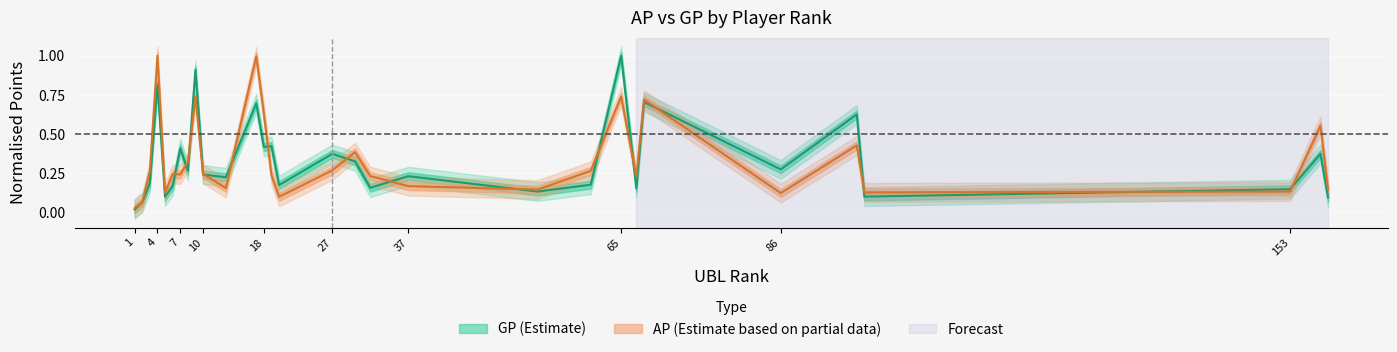

At 4, list the series in order from smallest to largest.

GP, AP